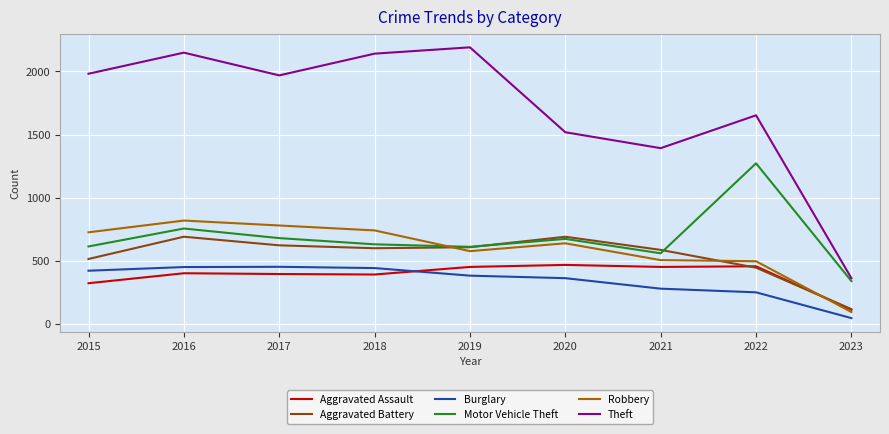

What are all the series names shown in the legend?

Aggravated Assault, Aggravated Battery, Burglary, Motor Vehicle Theft, Robbery, Theft